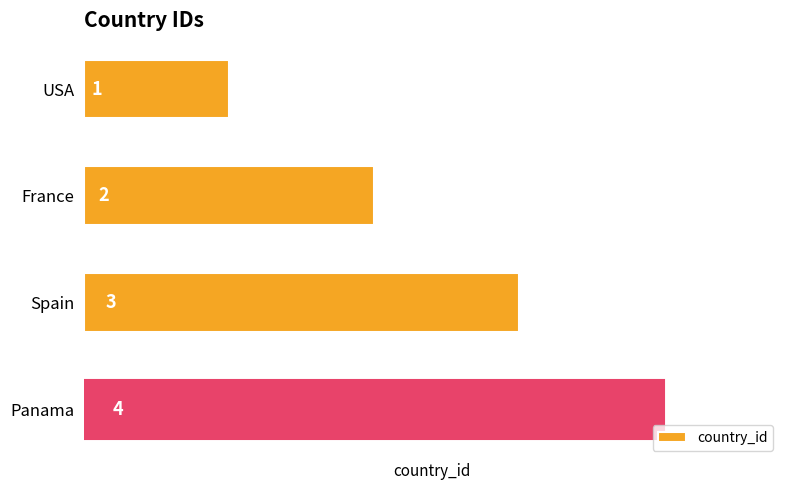

Rank the categories by value from lowest to highest.

USA, France, Spain, Panama